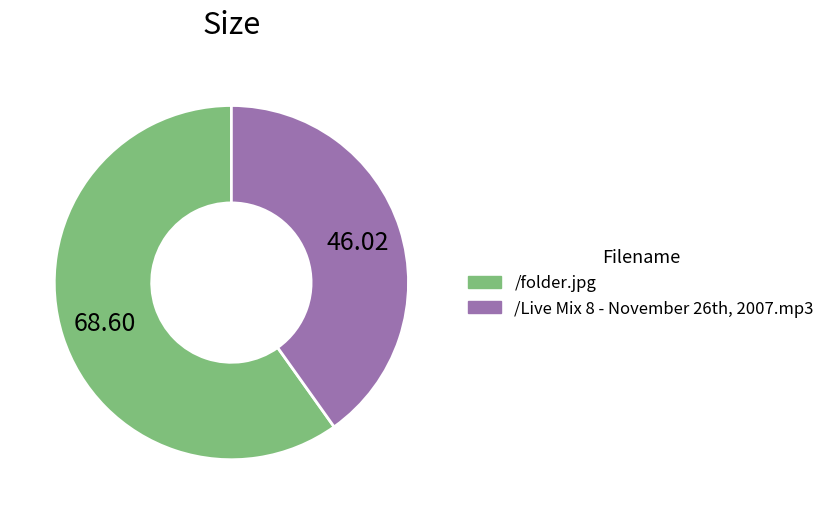

Count the number of slices in the pie.

2